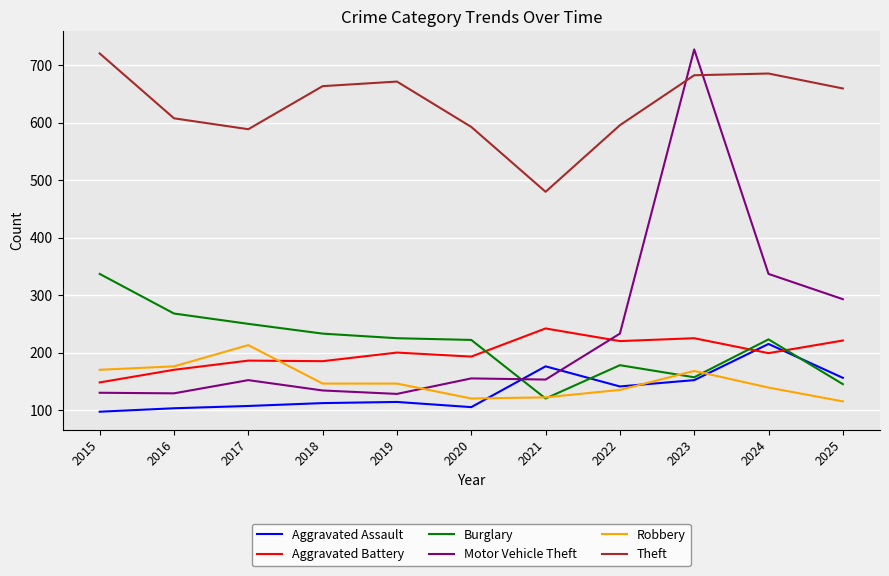

What is the greatest value displayed?

728